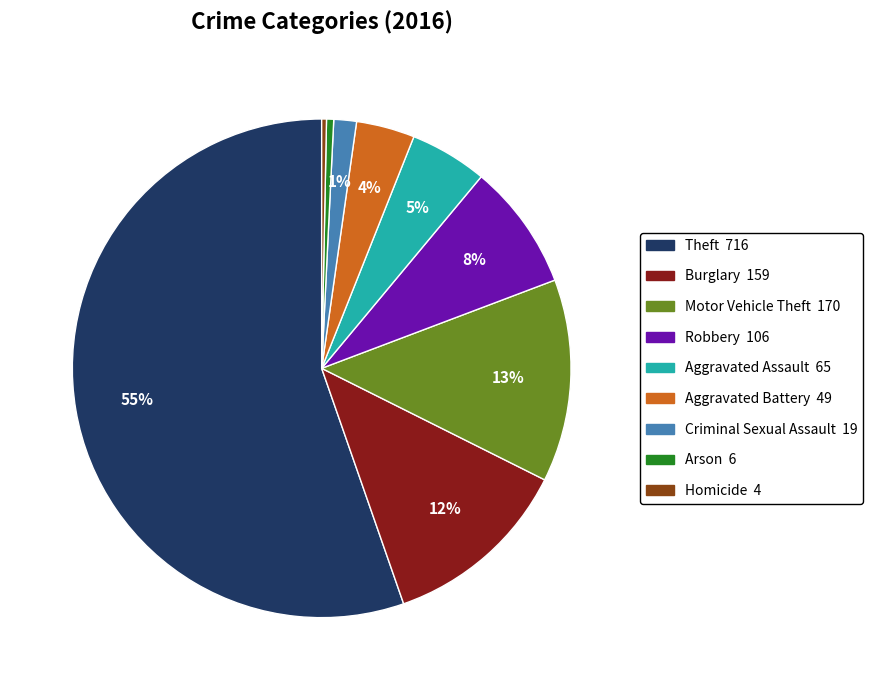

To the nearest percent, what is the difference between the Aggravated Assault and Motor Vehicle Theft slice percentages?

8%